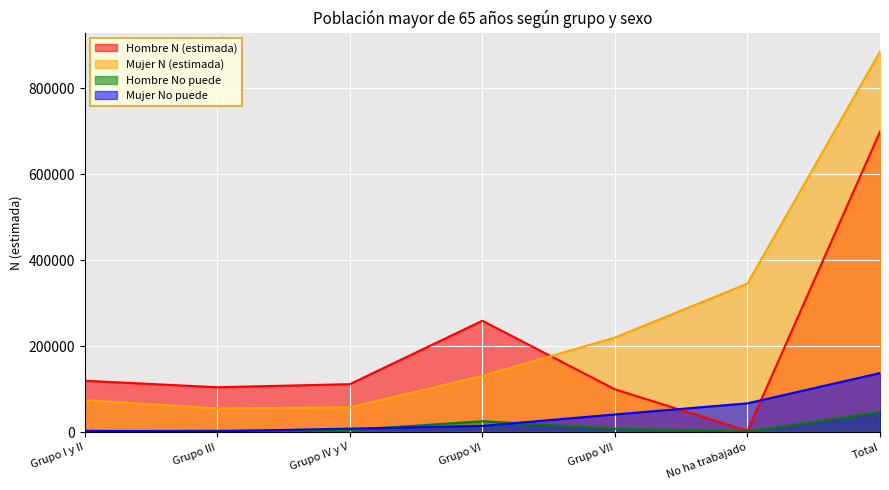

How many lines are shown in the chart?

4